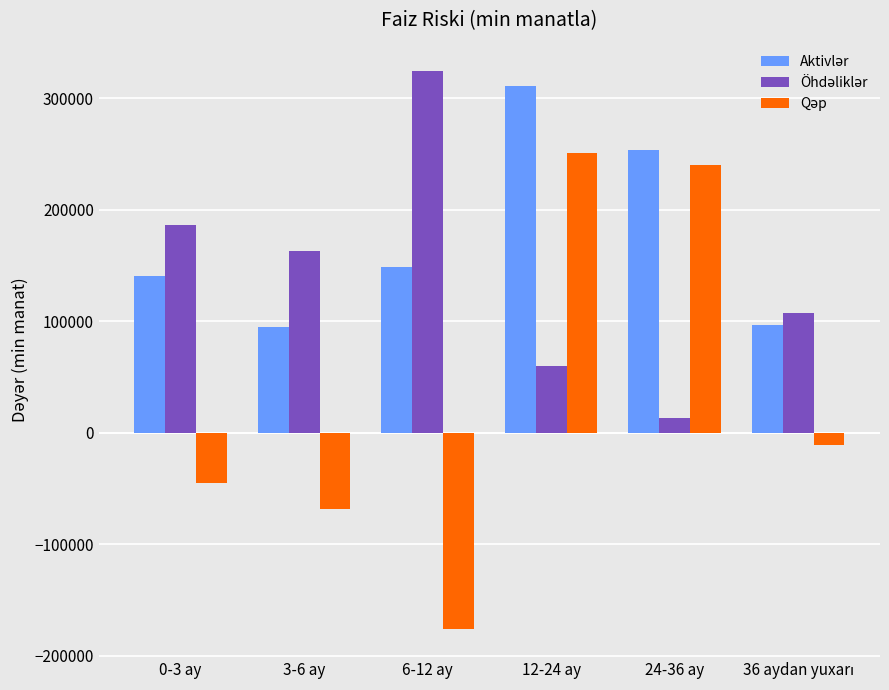

What is the spread (max minus min) of values at 12-24 ay?

251127.6